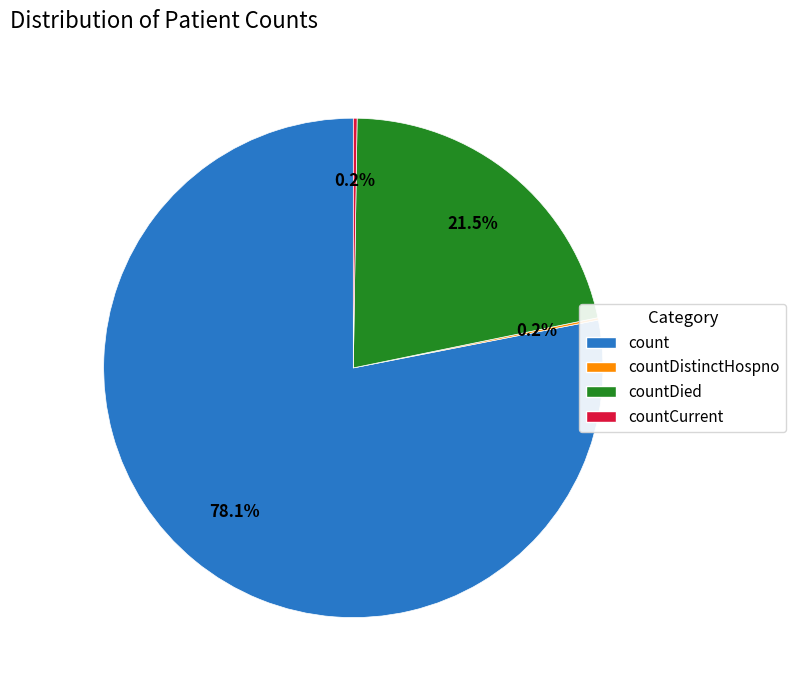

Is count the majority of the pie?

Yes